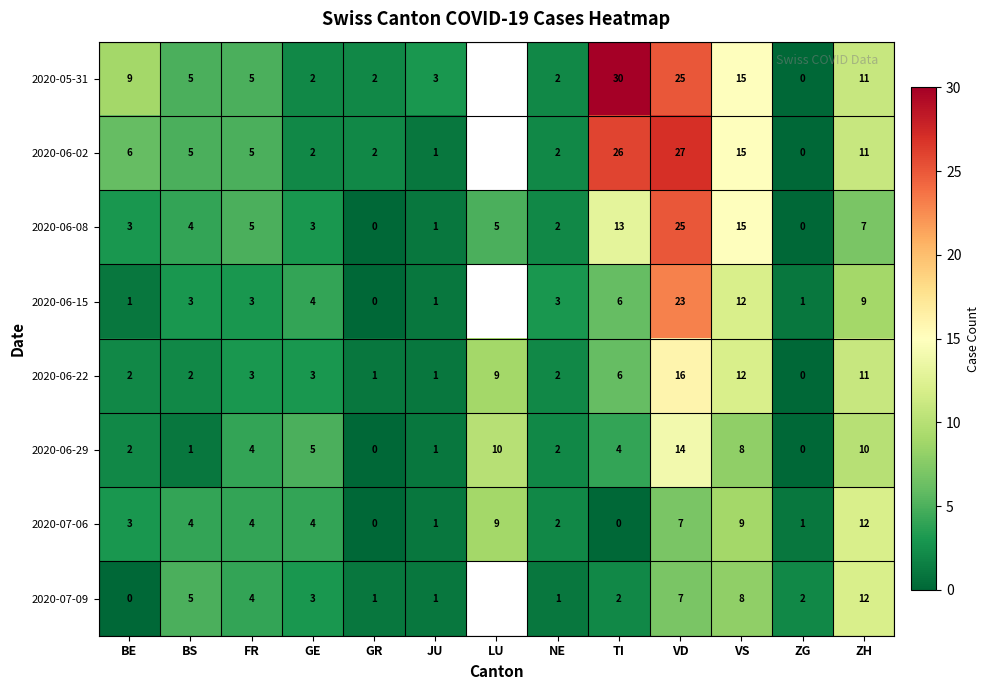

Is the value of 2020-05-31 at VS greater than the value of 2020-07-09 at FR?

Yes